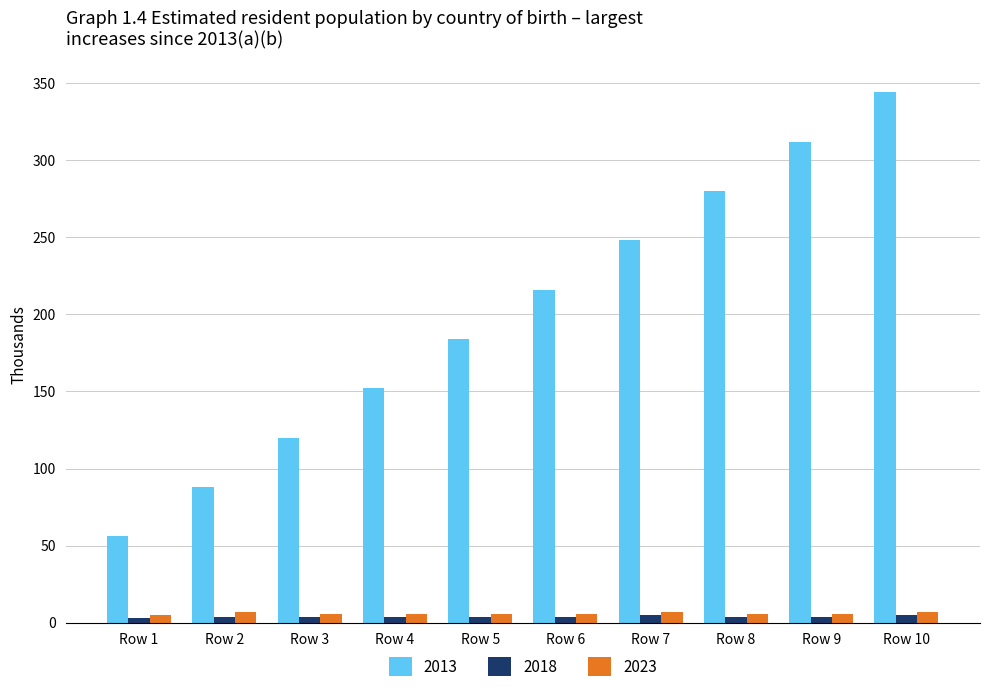

True or false: 2013 has a value of 280 at Row 8.

True